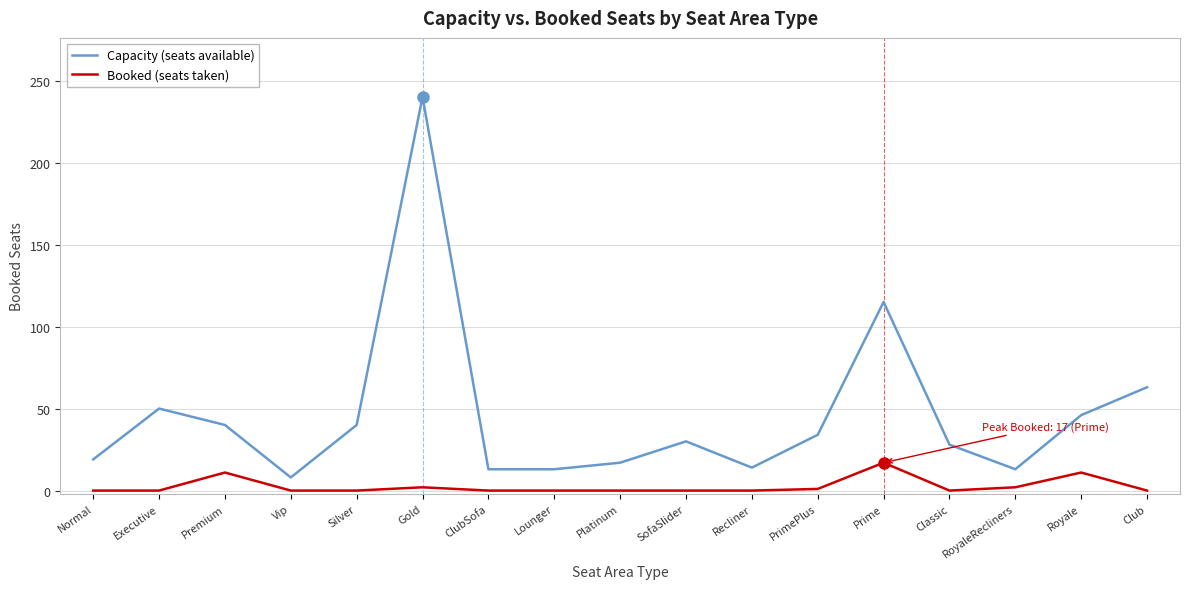

What position from the left is Silver?

5